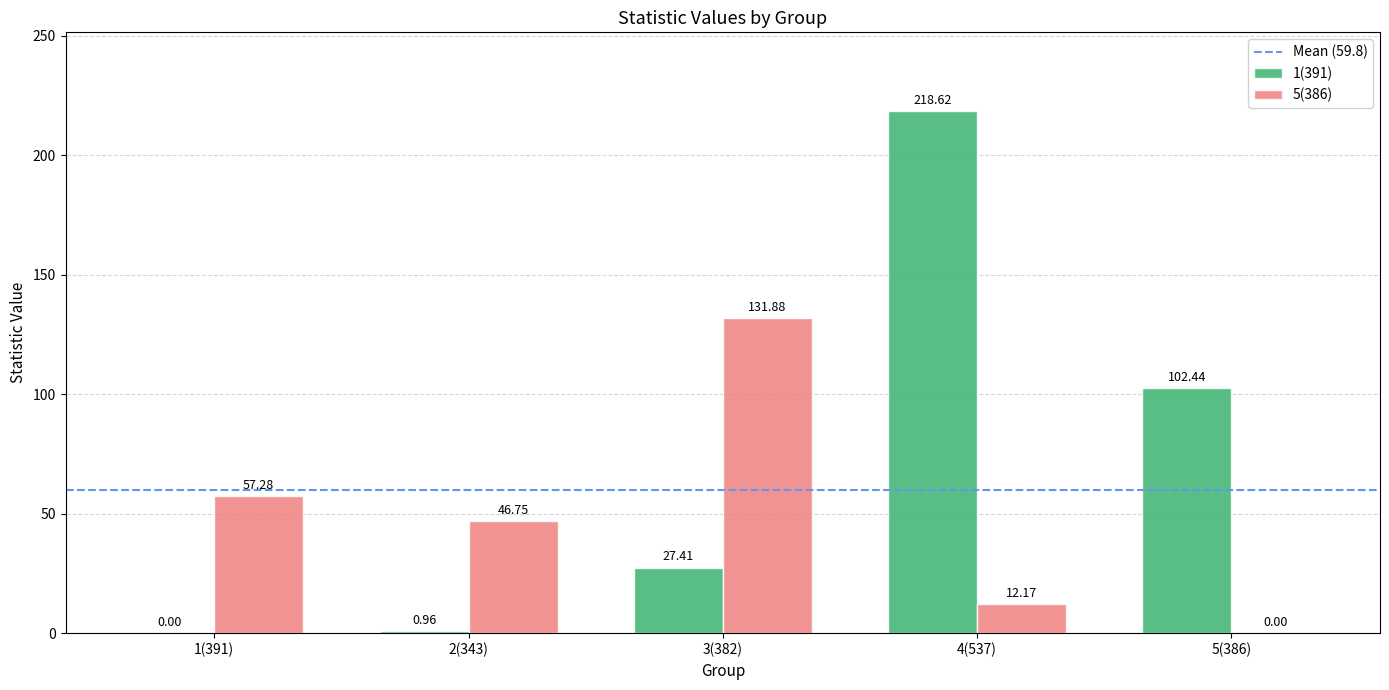

What is the sum of the 5(386) values at 1(391) and 4(537)?

69.5